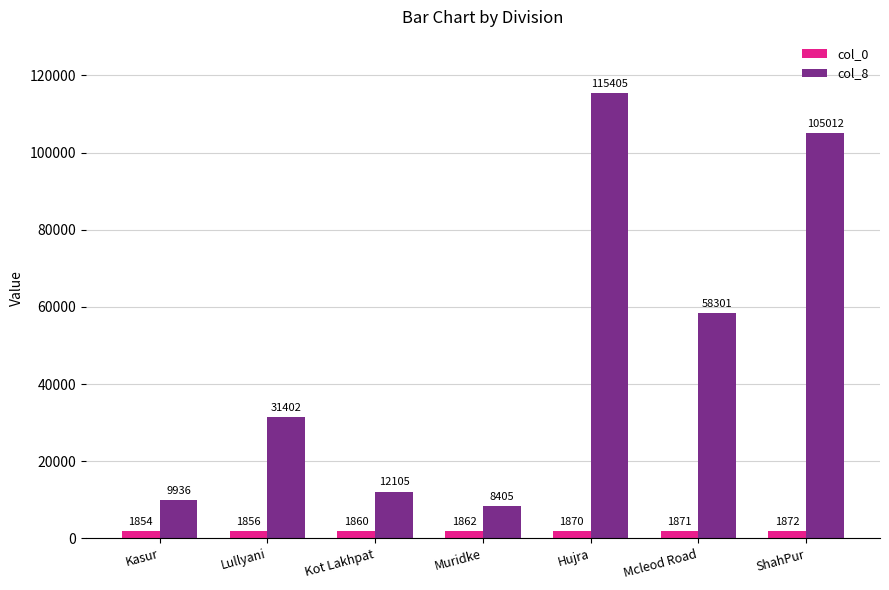

Is it true that col_0 equals 1872 at ShahPur?

True